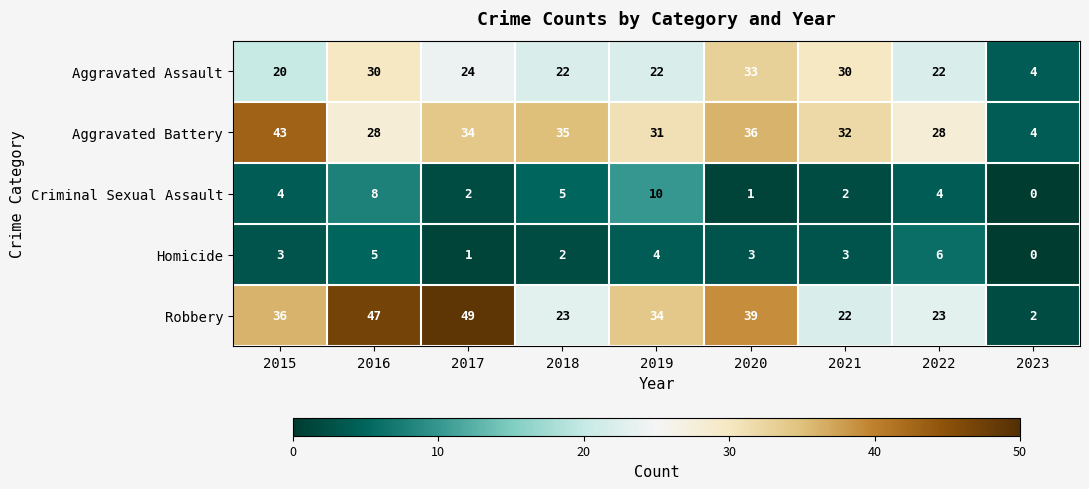

What is the greatest value displayed?

49